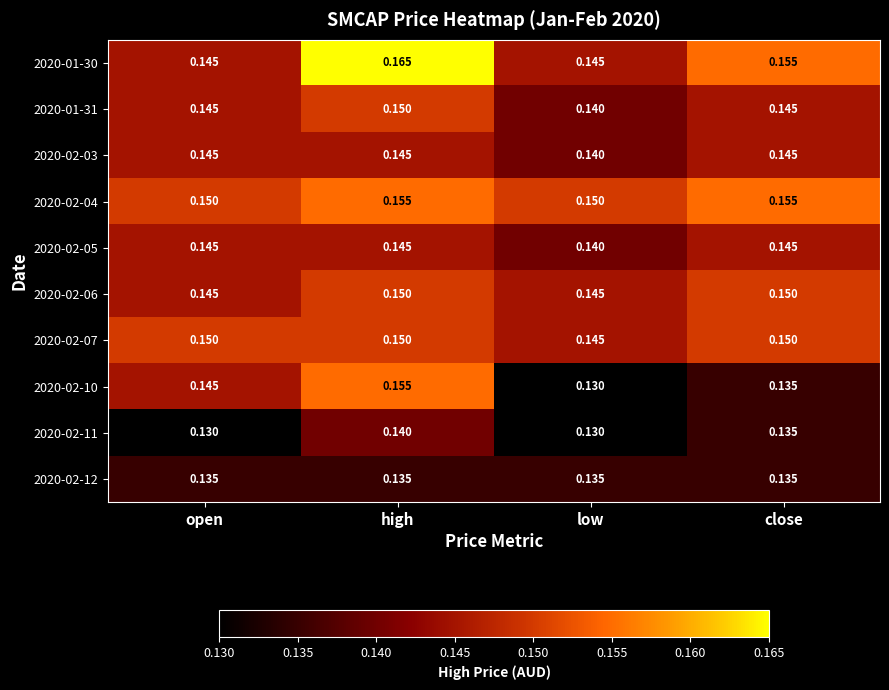

Which label corresponds to the largest value in the chart?

high